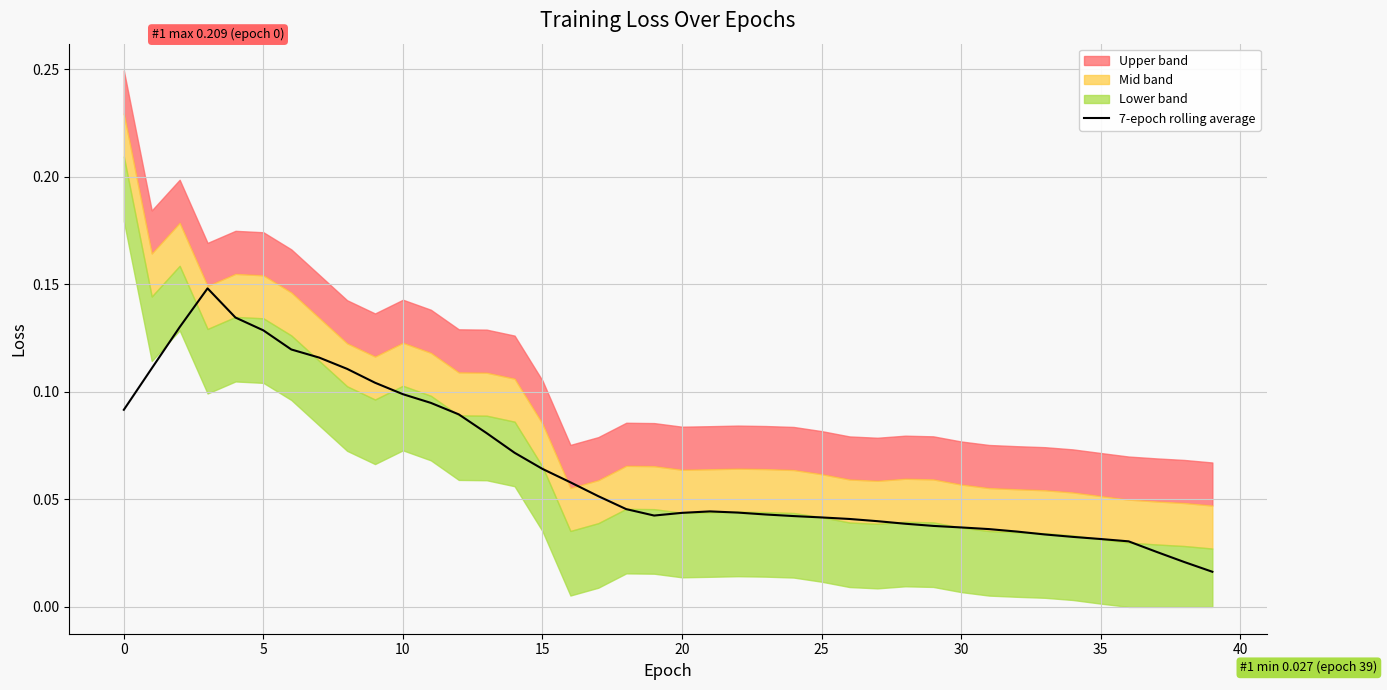

True or false: the data has more than 2 interior local peaks.

False